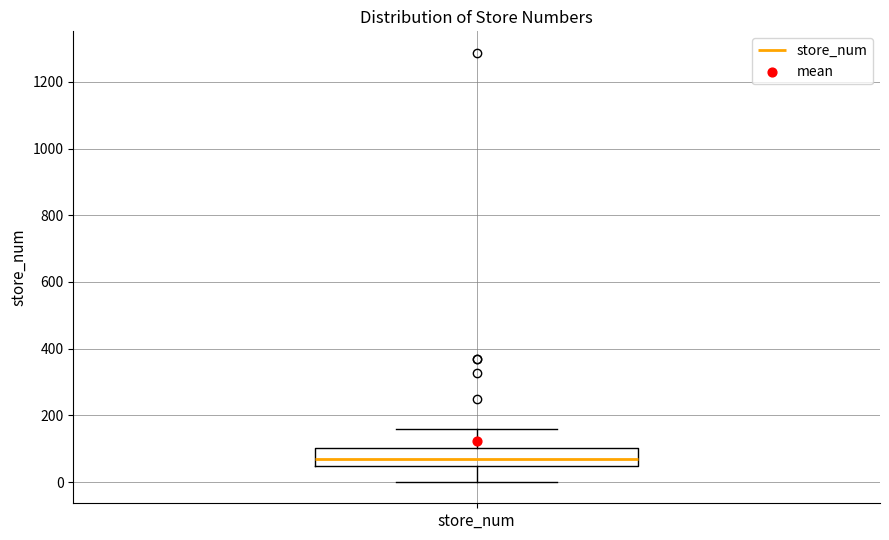

Read this box plot against the y-axis: the position of the median line, the range covered by the box, and the ends of both whiskers. The values are not printed on the chart, so give them approximately, as read against the axis.

median 80, box 40 to 100, whiskers 0 to 160